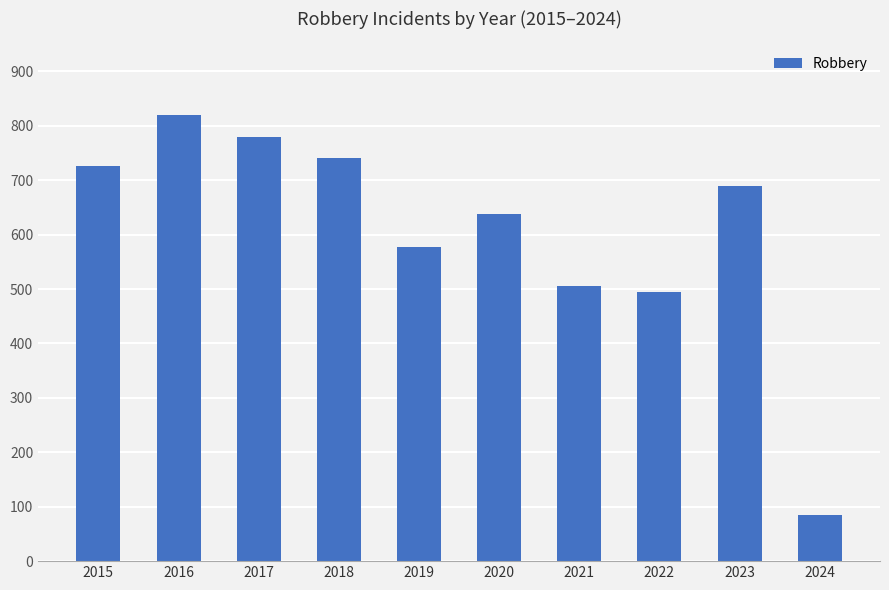

What is the maximum value shown in the chart?

819